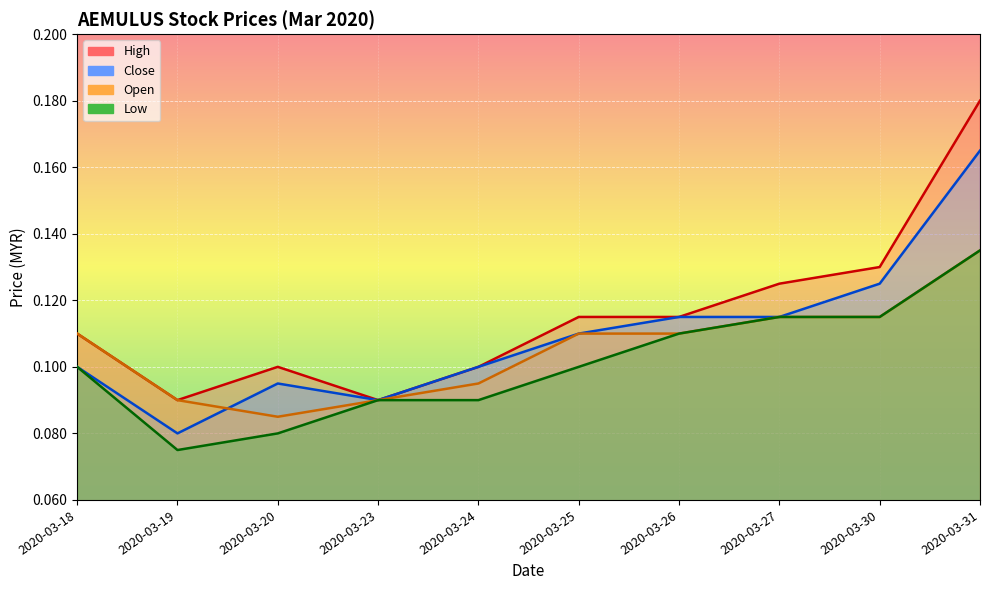

Which category has the highest value in the high series?

2020-03-31